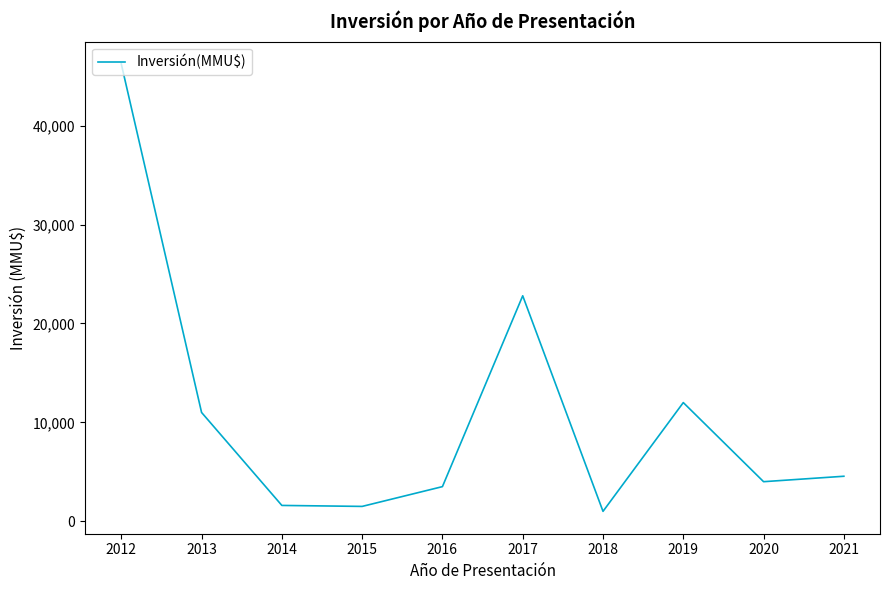

True or false: the data shows 33244 at 2017.

False